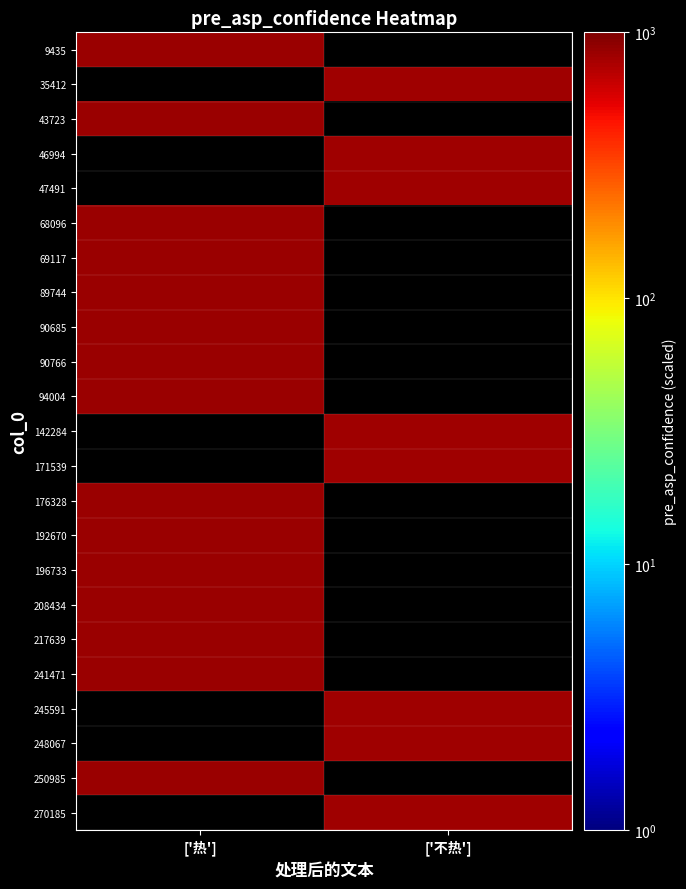

List the series in order of their peak value, lowest first.

9435, 35412, 43723, 46994, 47491, 68096, 69117, 89744, 90685, 90766, 94004, 142284, 171539, 176328, 192670, 196733, 208434, 217639, 241471, 245591, 248067, 250985, 270185